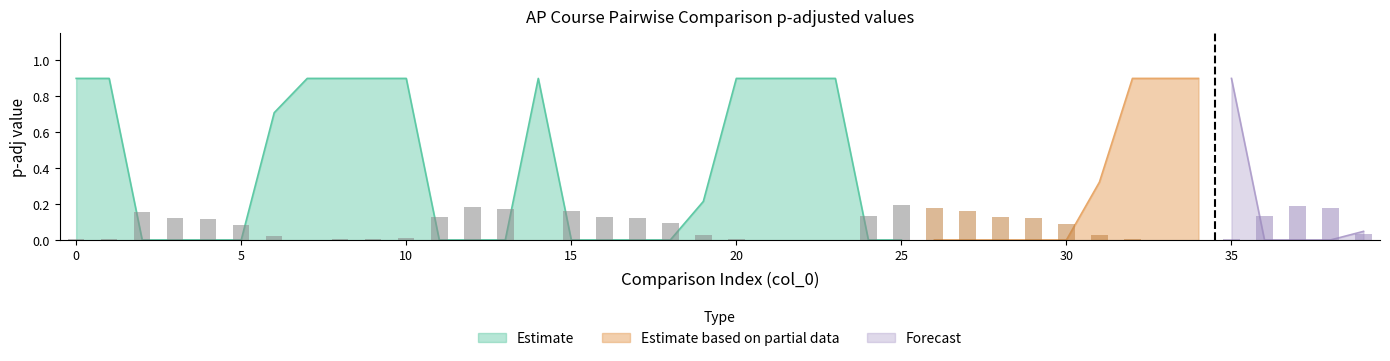

Reading left to right, what are all the values shown in this chart?

0=0.9	1=0.9	2=0.0	3=0.0	4=0.0	5=0.0	6=0.7	7=0.9	8=0.9	9=0.9	10=0.9	11=0.0	12=0.0	13=0.0	14=0.9	15=0.0	16=0.0	17=0.0	18=0.0	19=0.2	20=0.9	21=0.9	22=0.9	23=0.9	24=0.0	25=0.0	26=0.0	27=0.0	28=0.0	29=0.0	30=0.0	31=0.3	32=0.9	33=0.9	34=0.9	35=0.9	36=0.0	37=0.0	38=0.0	39=0.0